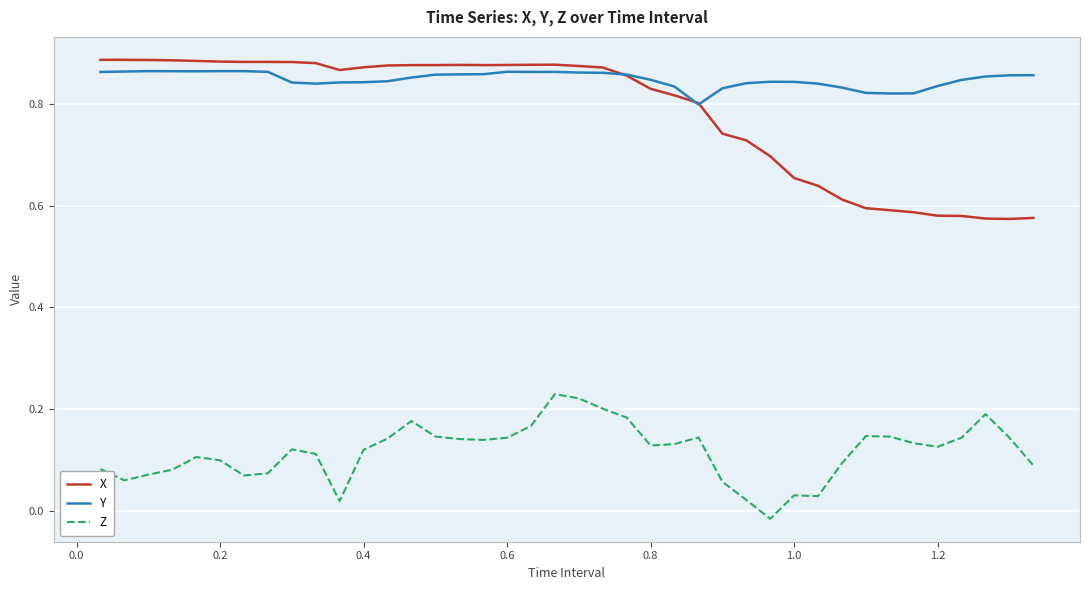

Which series has the largest total across all categories?

Y